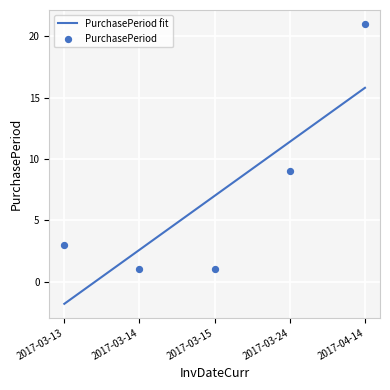

At how many categories does at least one series exceed 0?

5